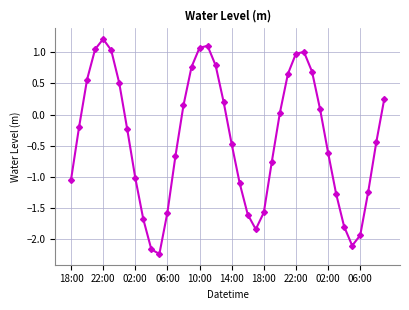

What is the greatest value displayed?

1.2